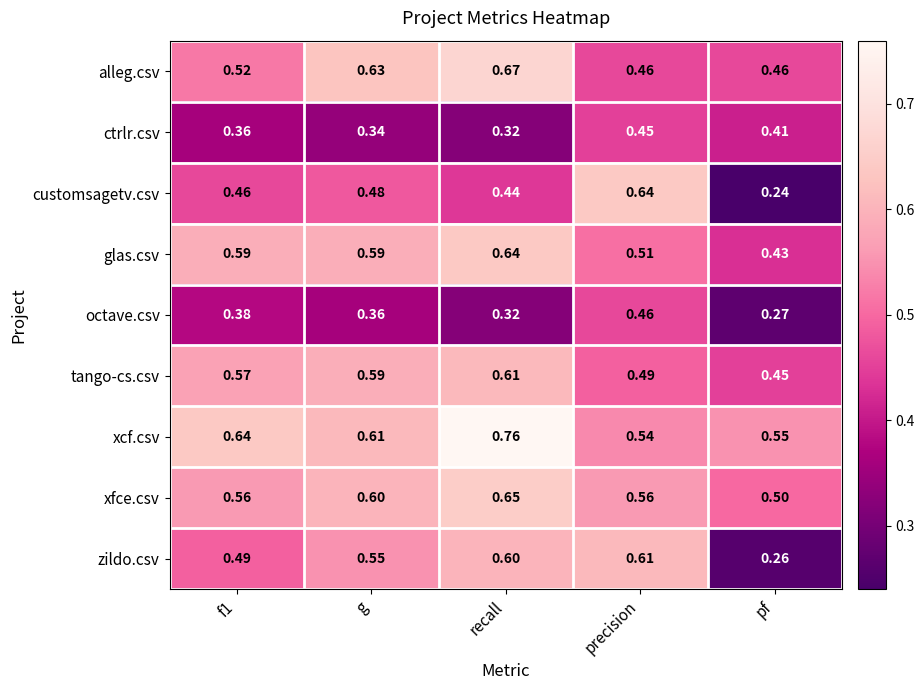

Which category has the lowest value across all series?

pf